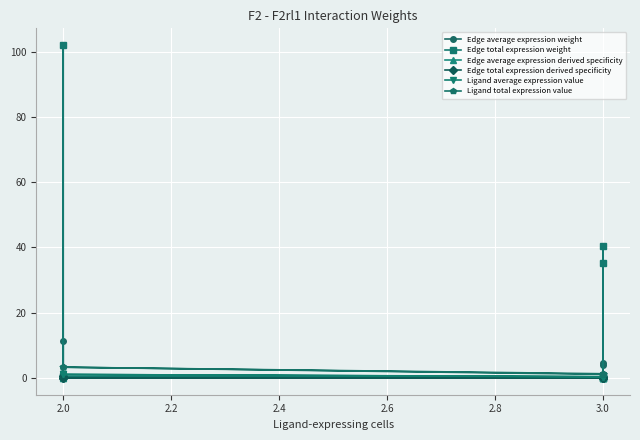

What is the label of the 8th point from the right?

3.0